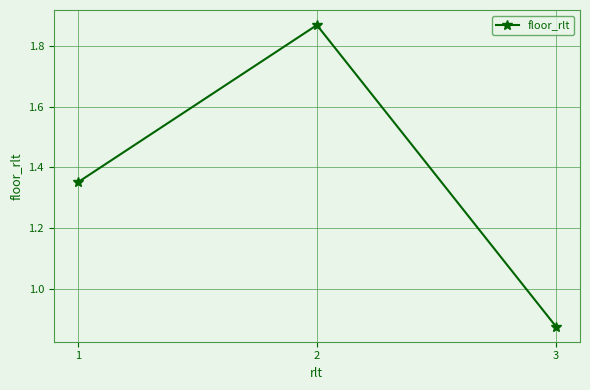

Approximately how many times larger is the value at 3 compared to 1?

0.6